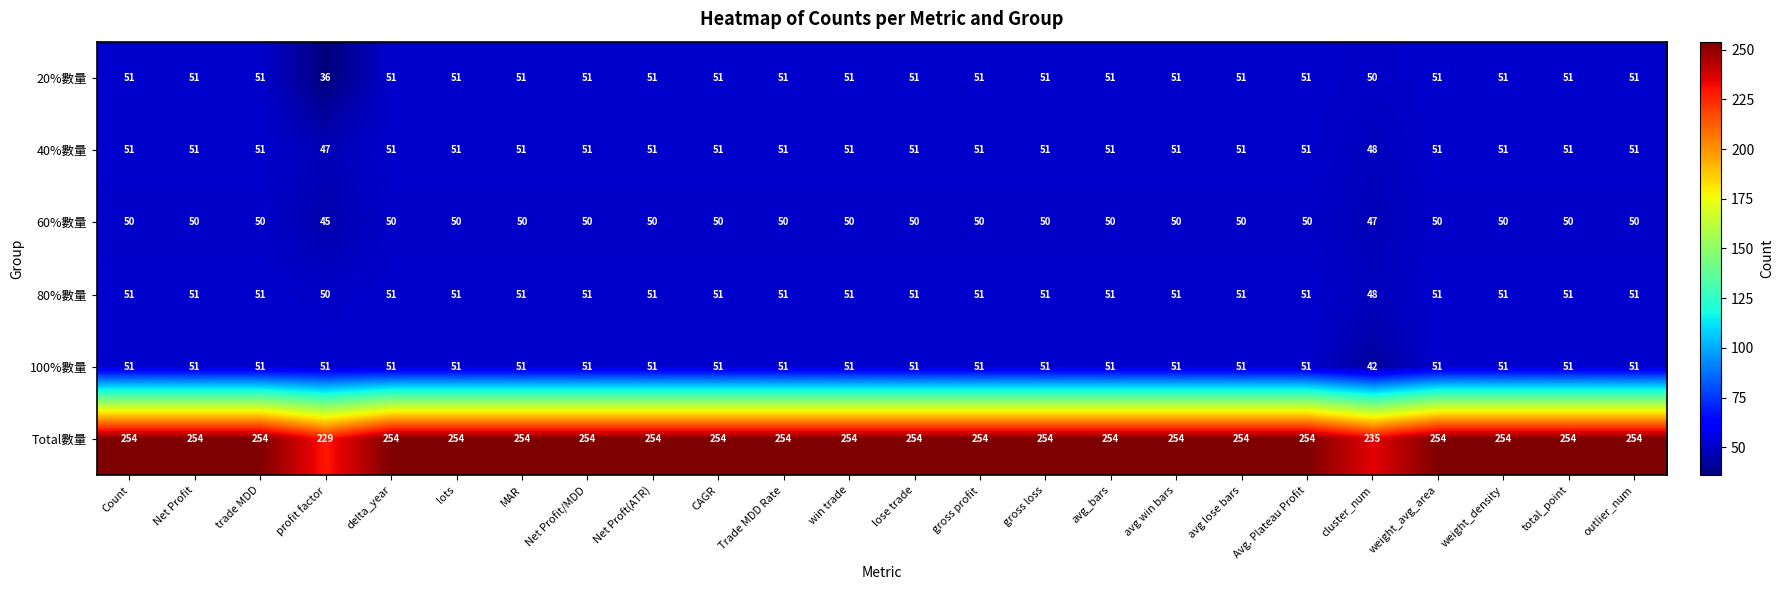

What value does the 80%數量 series have at Count?

51